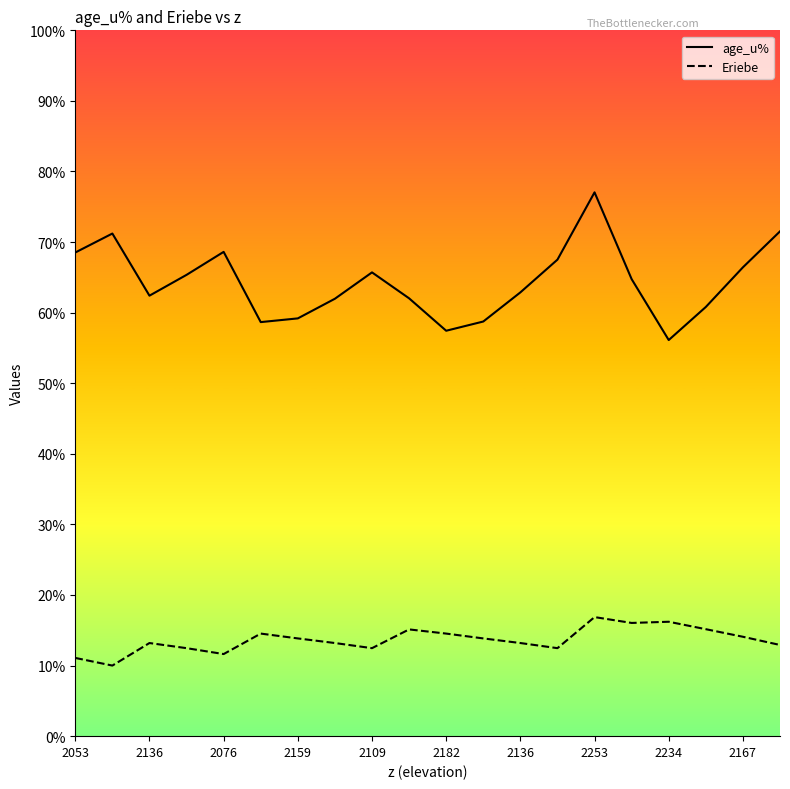

Which series has the largest total across all categories?

age_u%